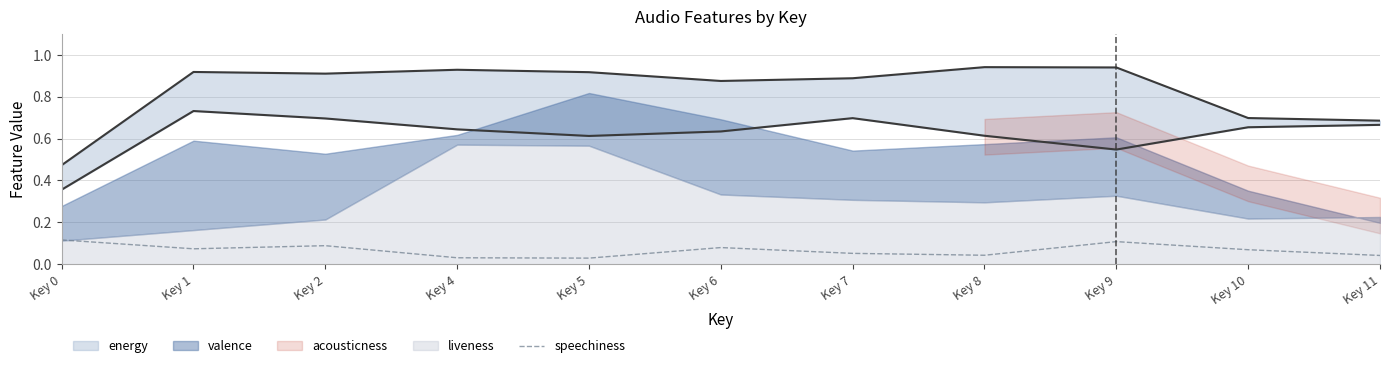

Reading left to right, list all the values displayed in this chart.

Key 0=0.1	Key 1=0.1	Key 2=0.1	Key 4=0.0	Key 5=0.0	Key 6=0.1	Key 7=0.1	Key 8=0.0	Key 9=0.1	Key 10=0.1	Key 11=0.0